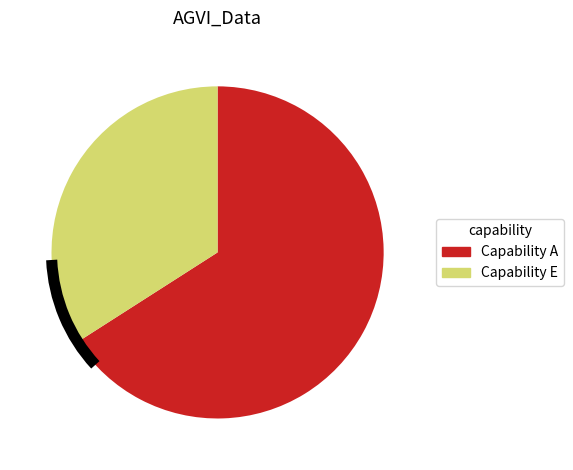

Count the number of slices in the pie.

2